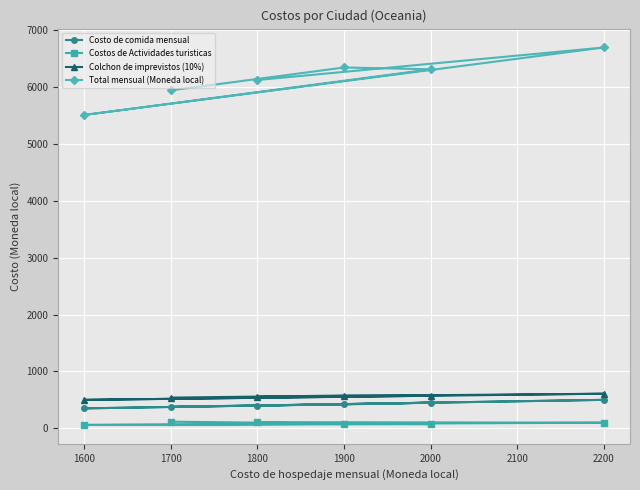

What is the sum of all Total mensual (Moneda local) values?

36930.8